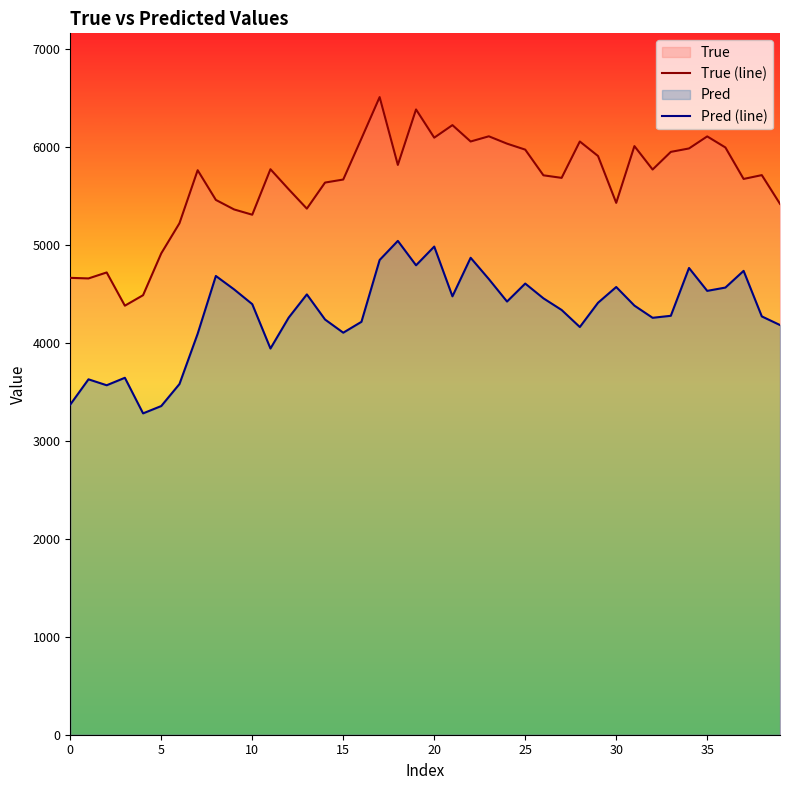

What is the highest value of the Pred (line) series?

5038.0